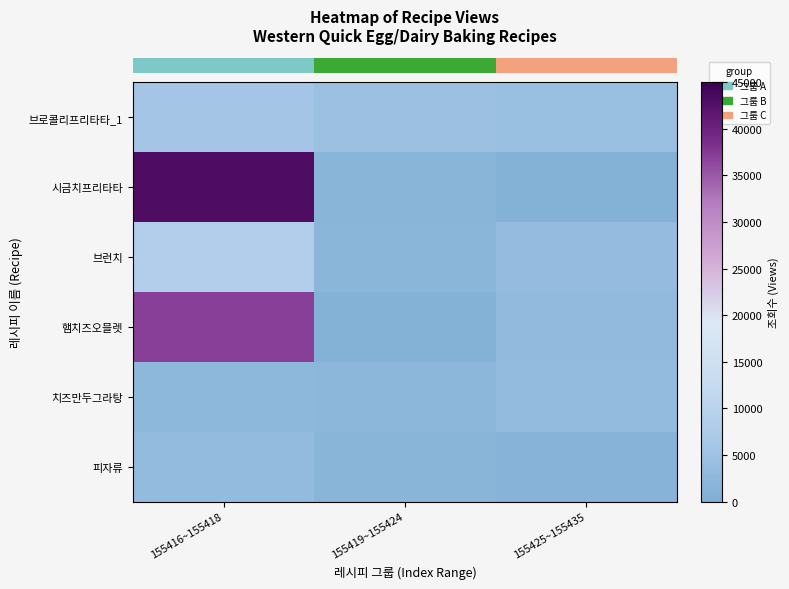

At how many categories does at least one series exceed 28057?

1